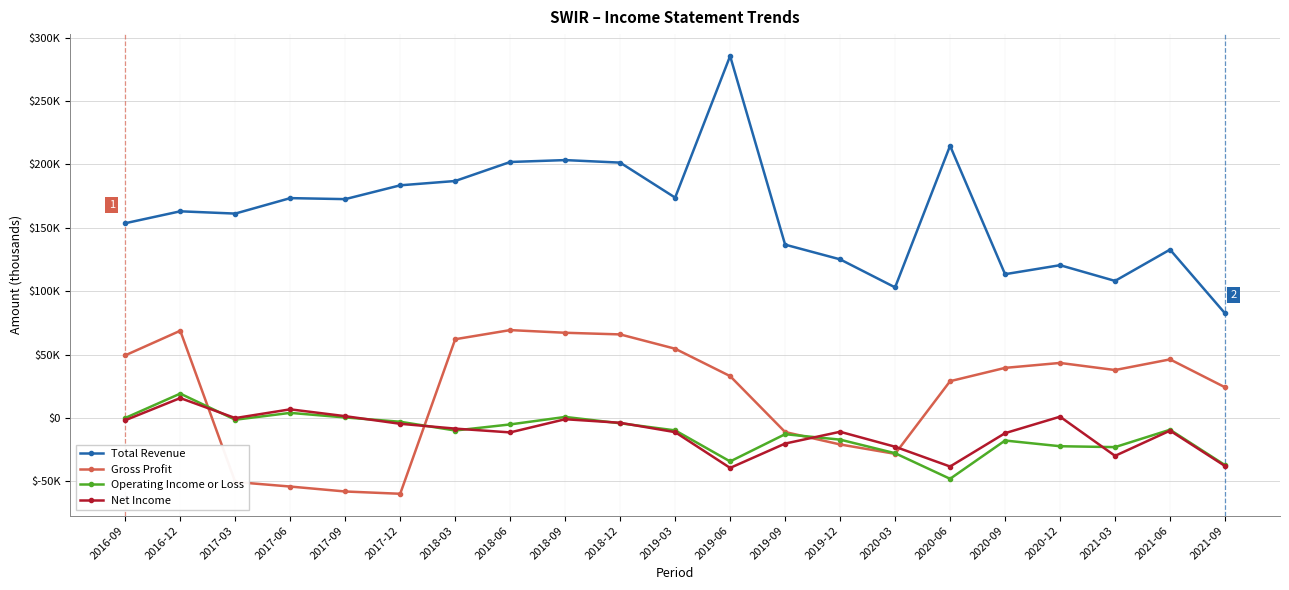

The Total Revenue series shows 214700 at 2020-06. True or false?

True